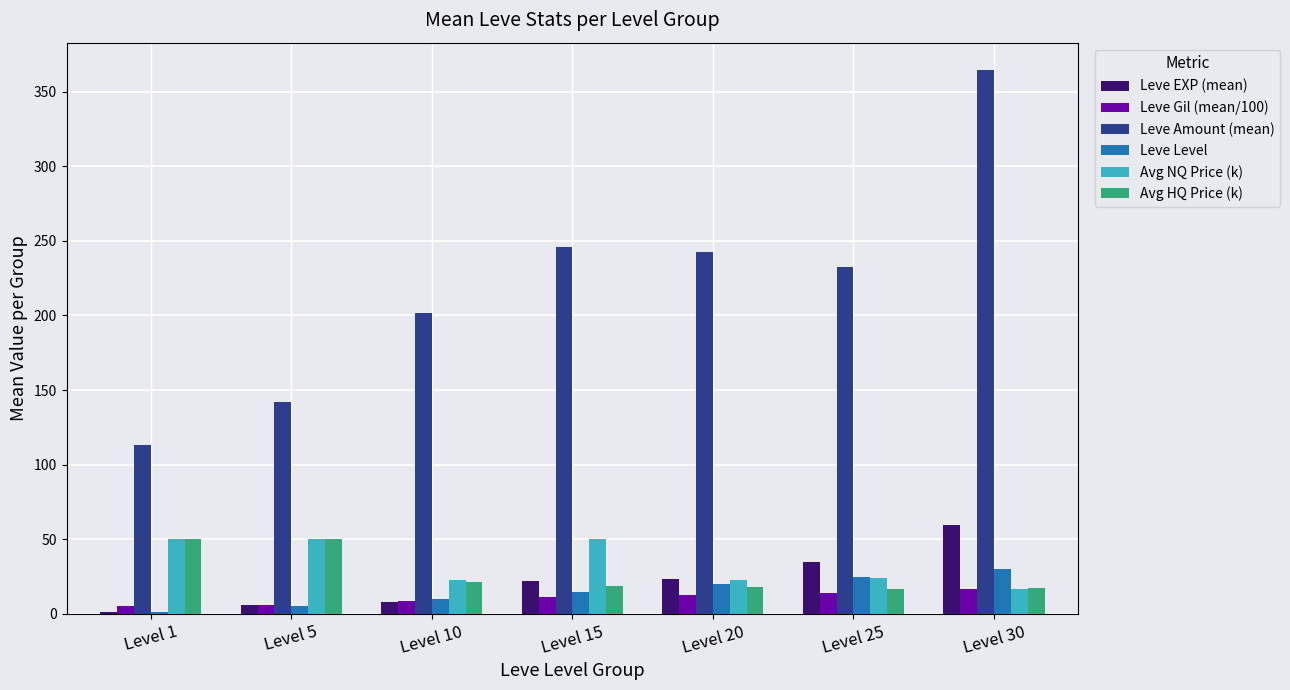

Count the number of data series in this chart.

6